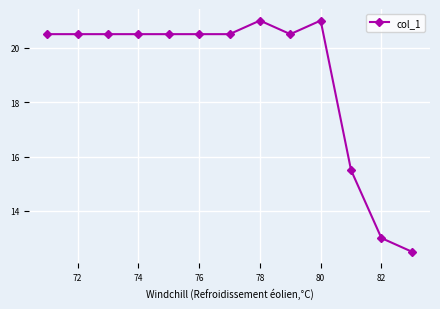

What is the value of the 5th point from the left?

20.5